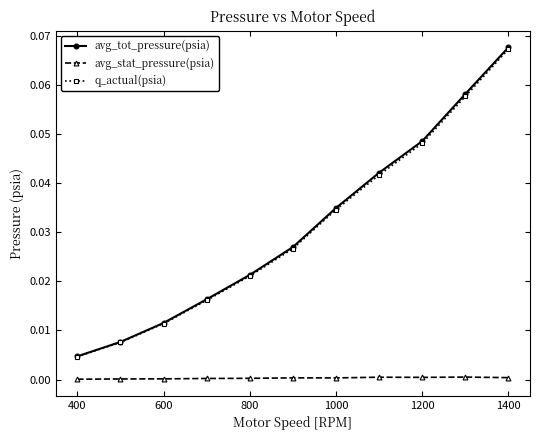

True or false: avg_tot_pressure(psia) has more than 1 interior local peaks.

False